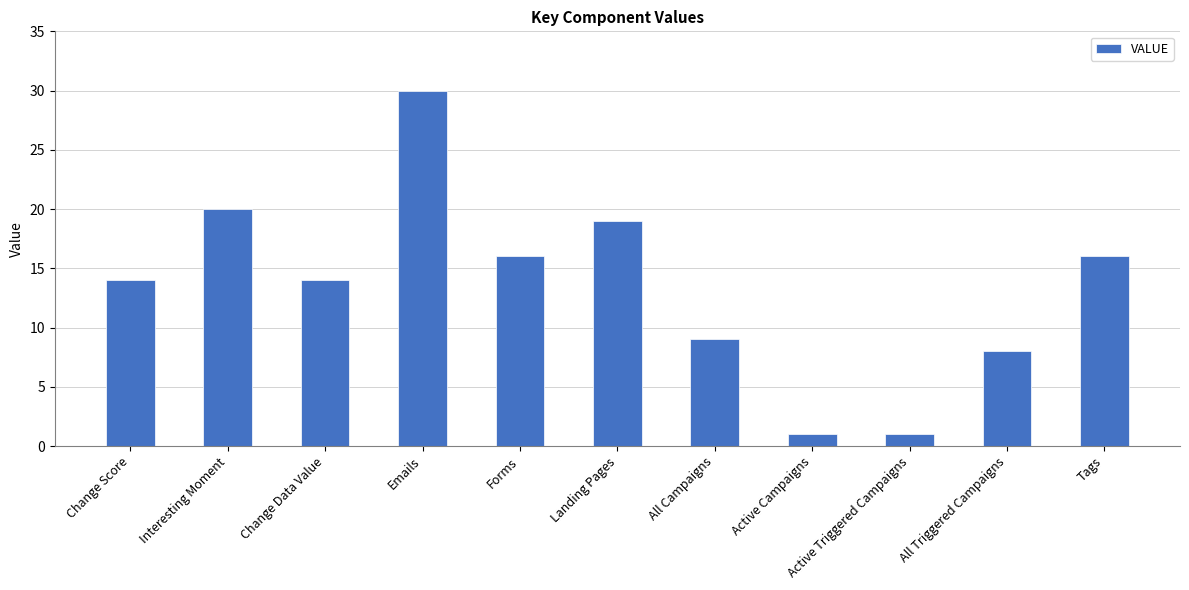

What is the difference between the values at All Triggered Campaigns and Active Campaigns?

7